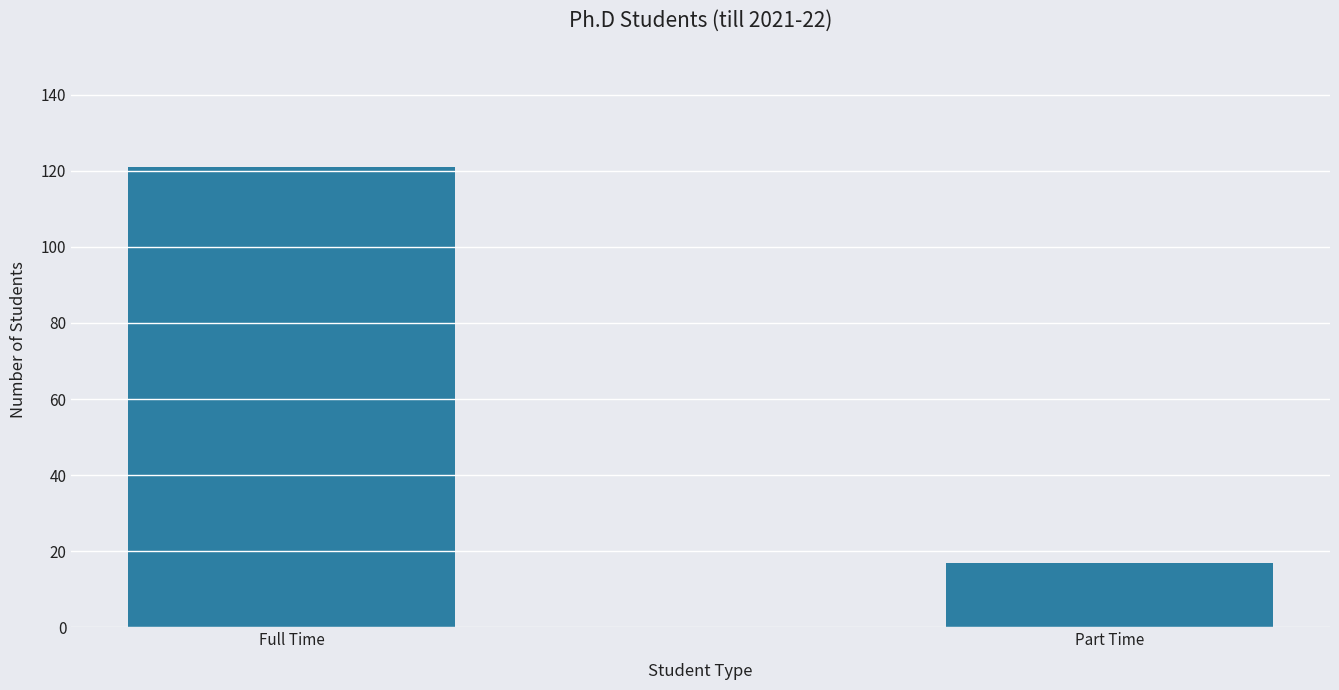

Reading left to right, list all the values displayed in this chart.

Full Time=121	Part Time=17